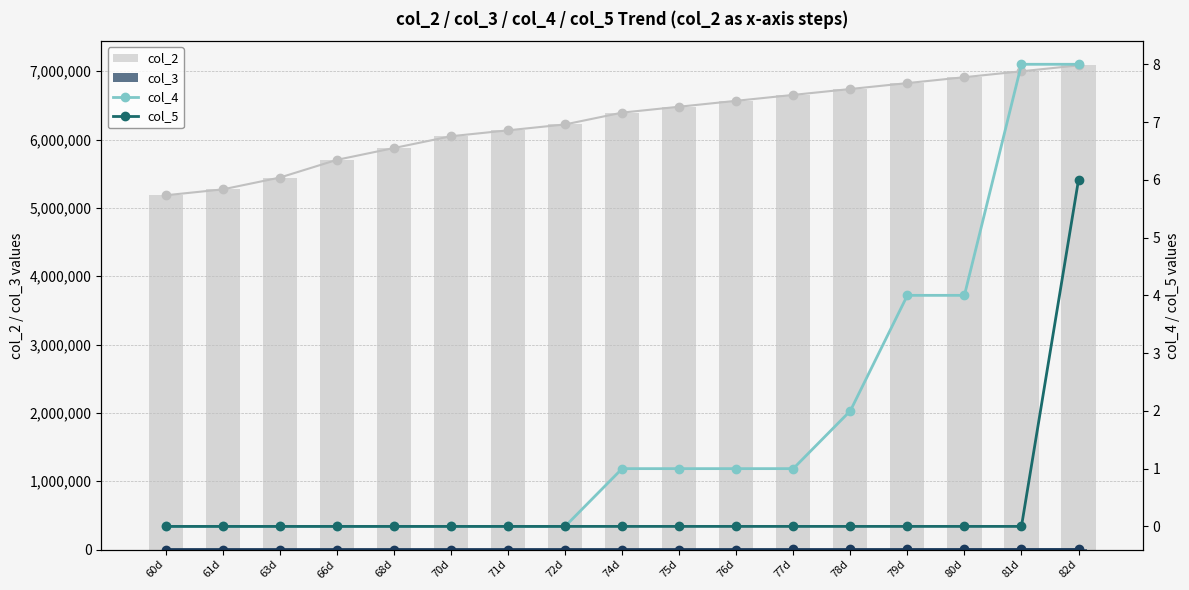

The value of col_3 at 66d is 2. True or false?

True